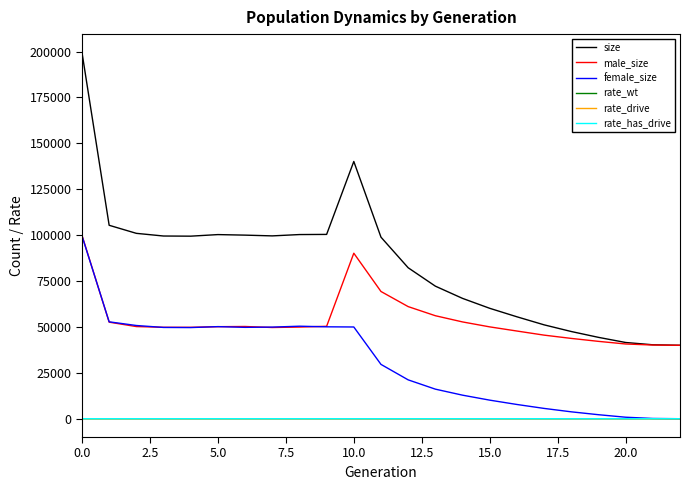

Is this an area chart (filled region under the line)?

No